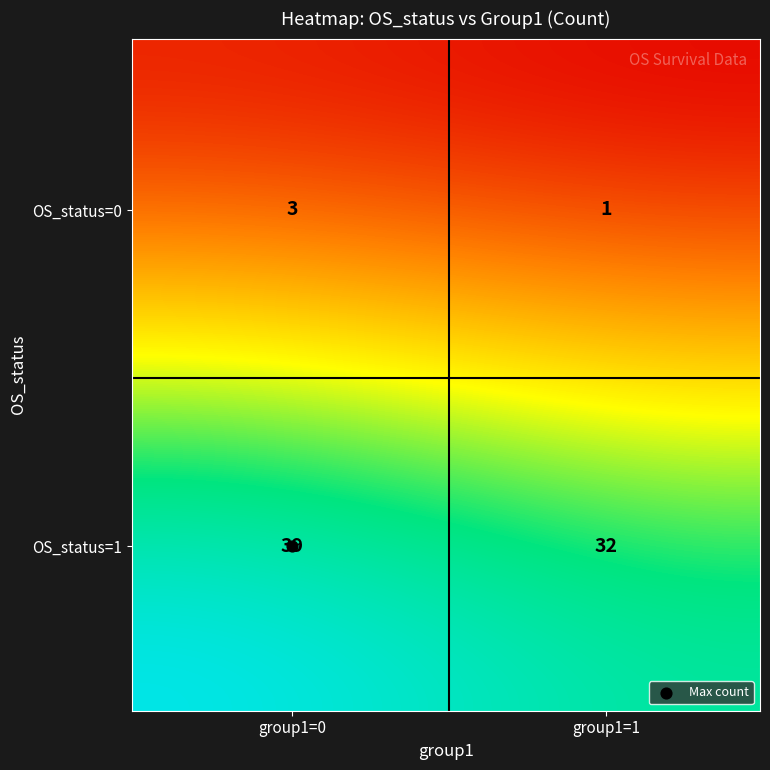

Which series has the widest spread of values?

OS_status=1